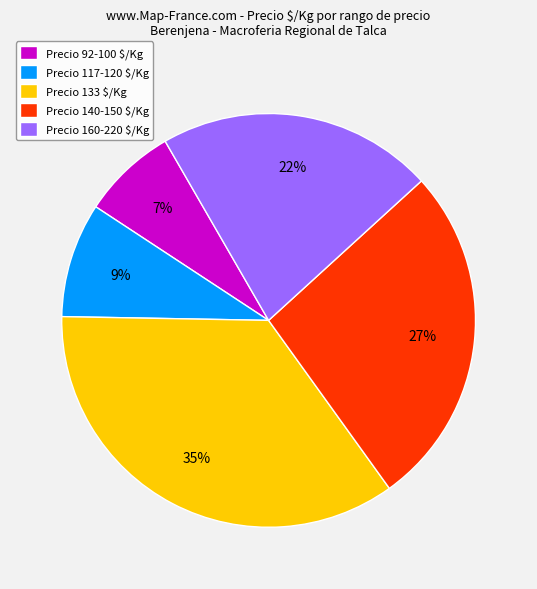

Is there any slice that represents more than half of the pie?

No